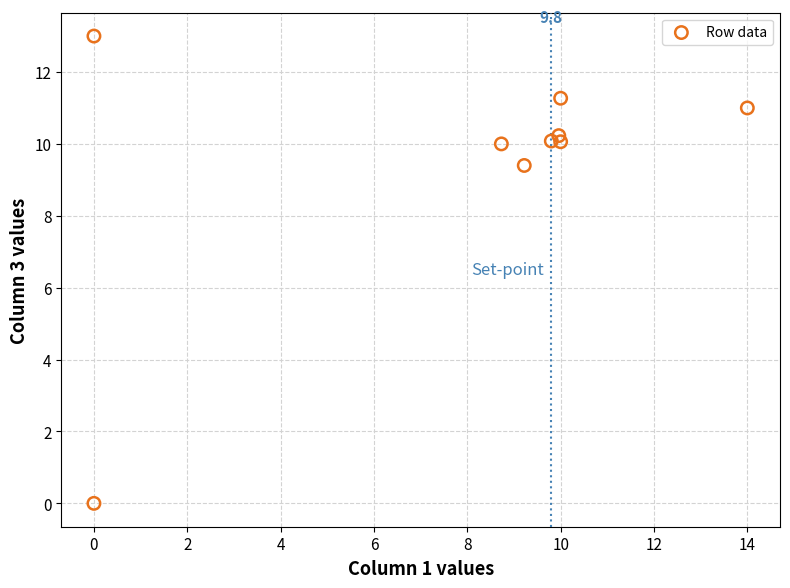

What Y value in the scatter plot is closest to 6?

9.4